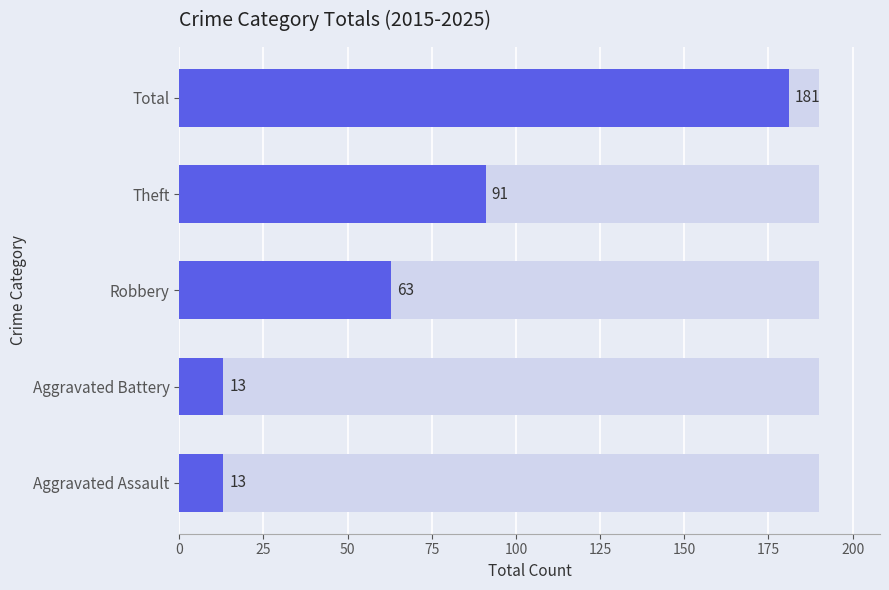

Does the chart contain any negative values?

No